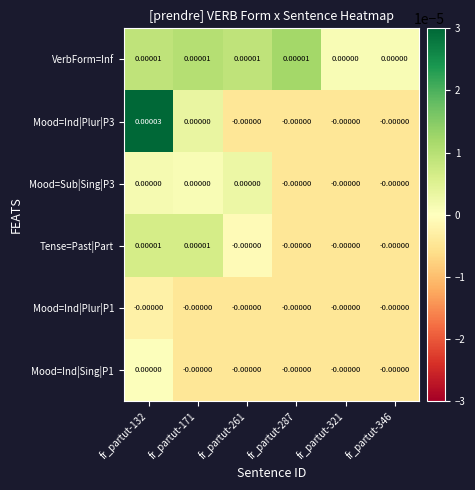

How many data points in Mood=Ind|Plur|P3 are above 0?

1